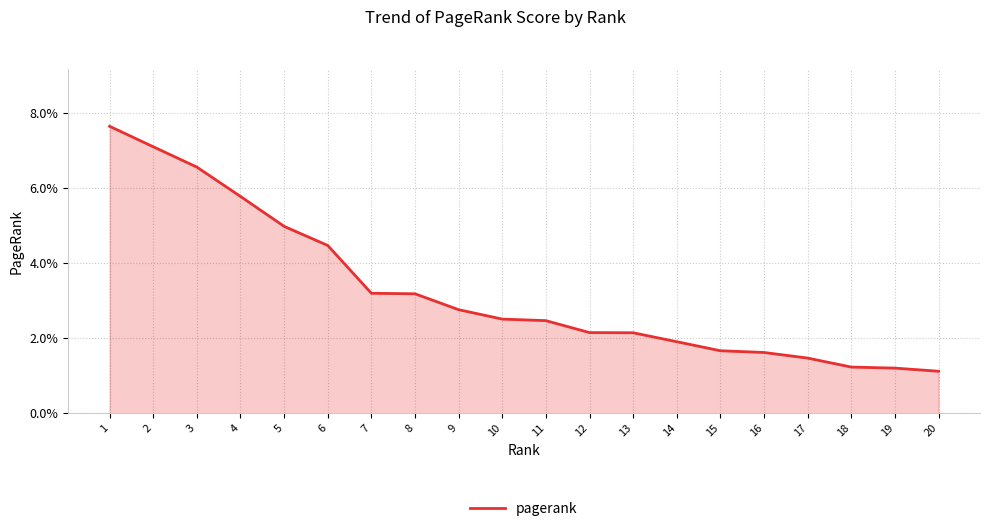

Does the chart have visible grid lines?

Yes